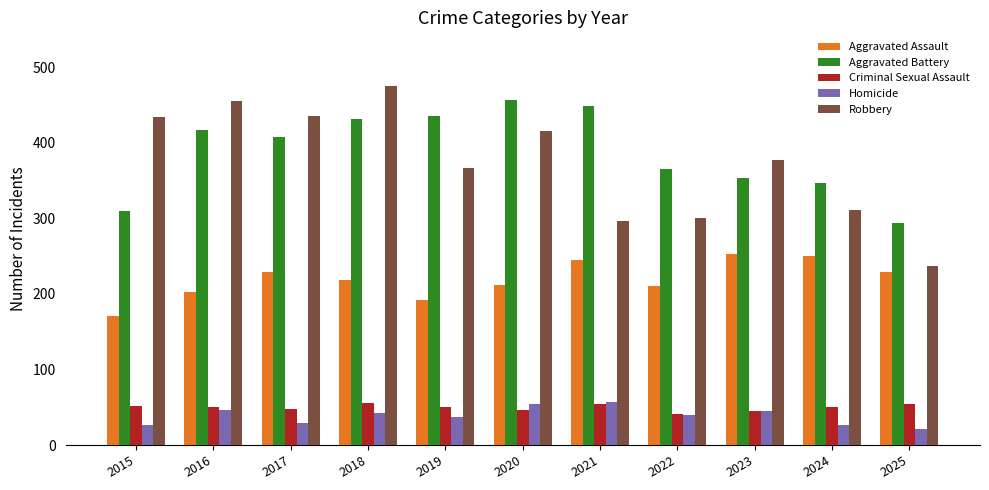

Is it true that Homicide equals 48 at 2015?

False